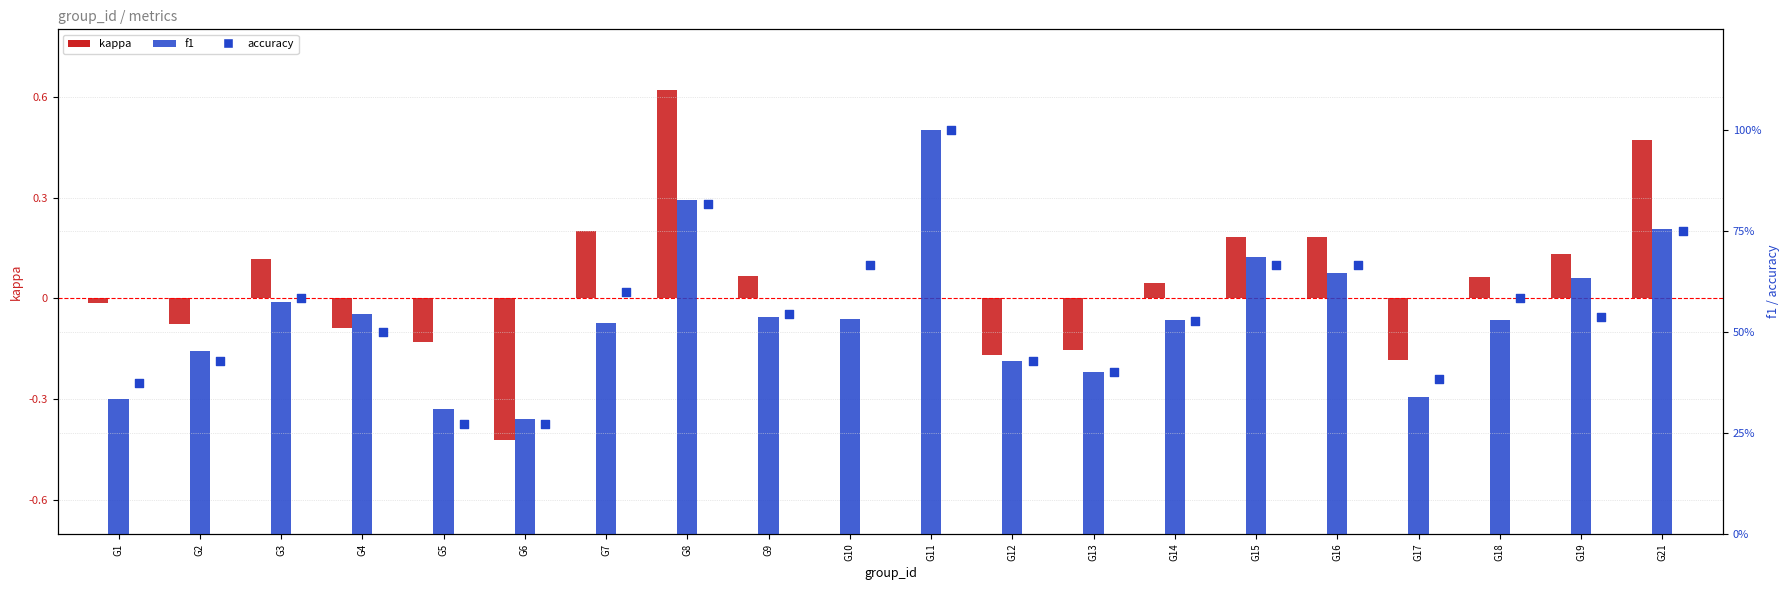

At which category is the sum across all series the highest?

G8